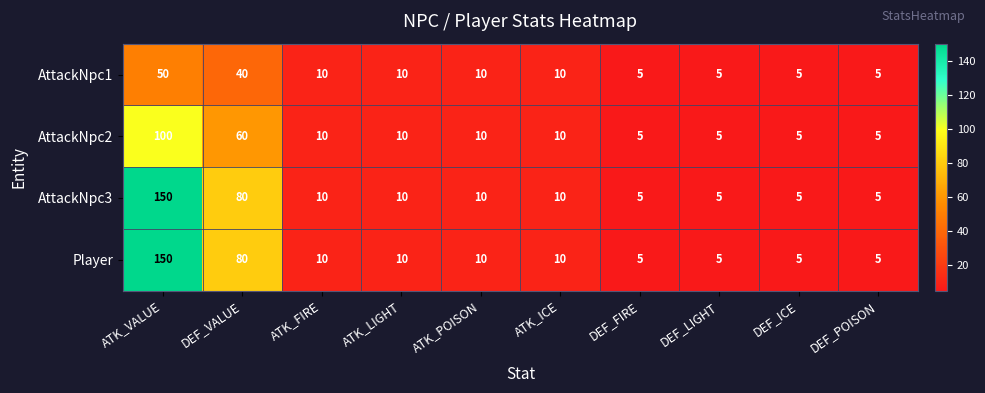

Which category has the highest value in the AttackNpc2 series?

ATK_VALUE